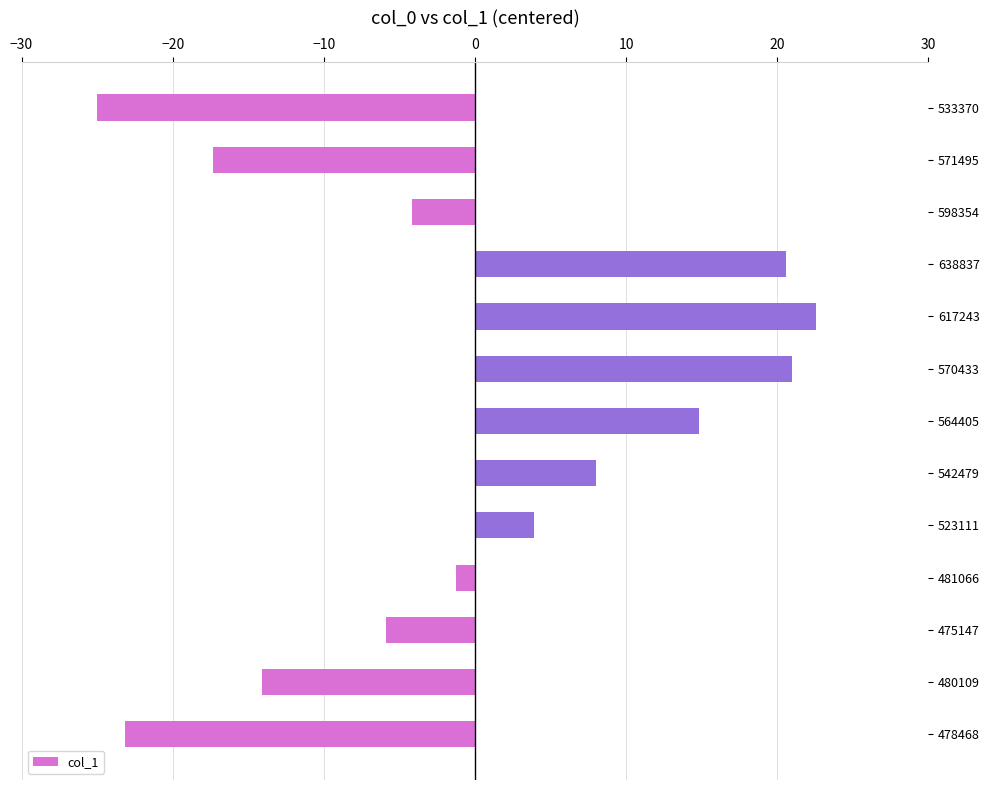

What is the change in value from 475147 to 542479?

+13.9